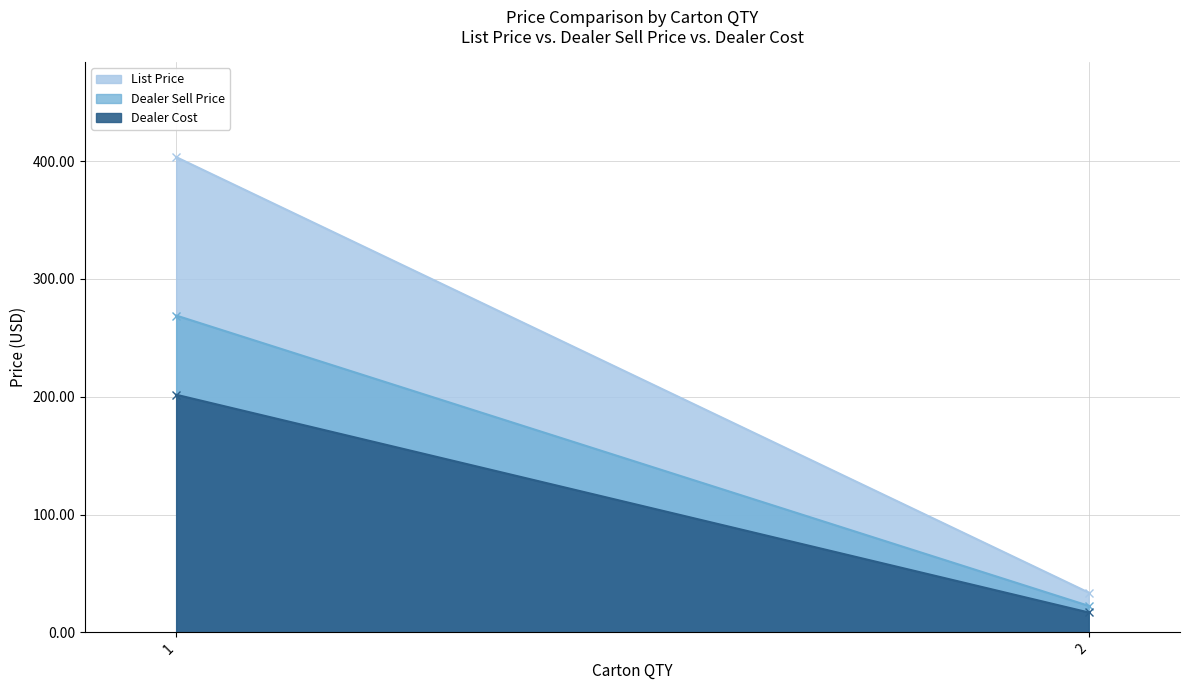

What are all the series names shown in the legend?

List Price, Dealer Sell Price, Dealer Cost